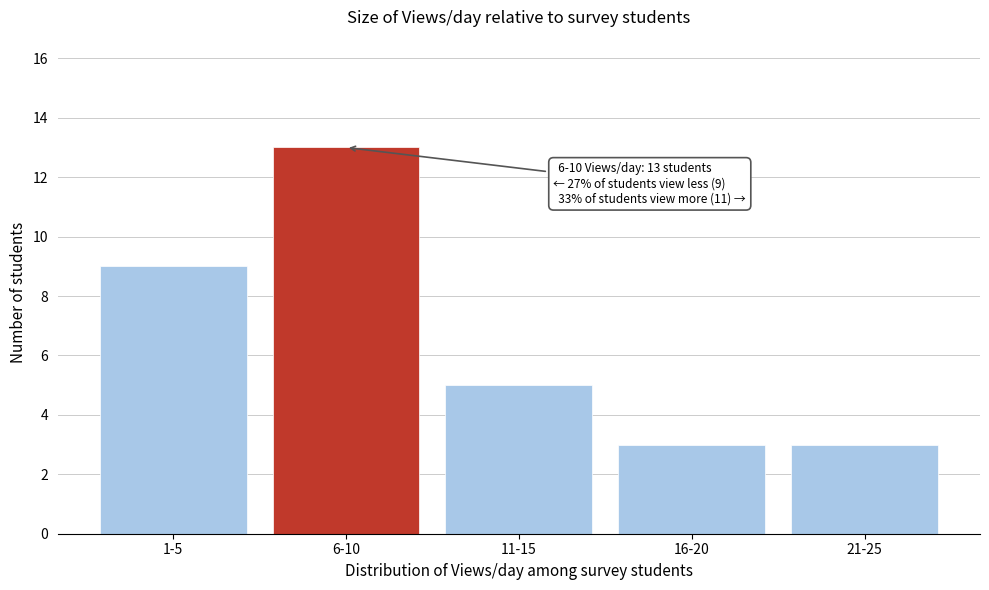

Reading left to right, what are all the values shown in this chart?

9	13	5	3	3